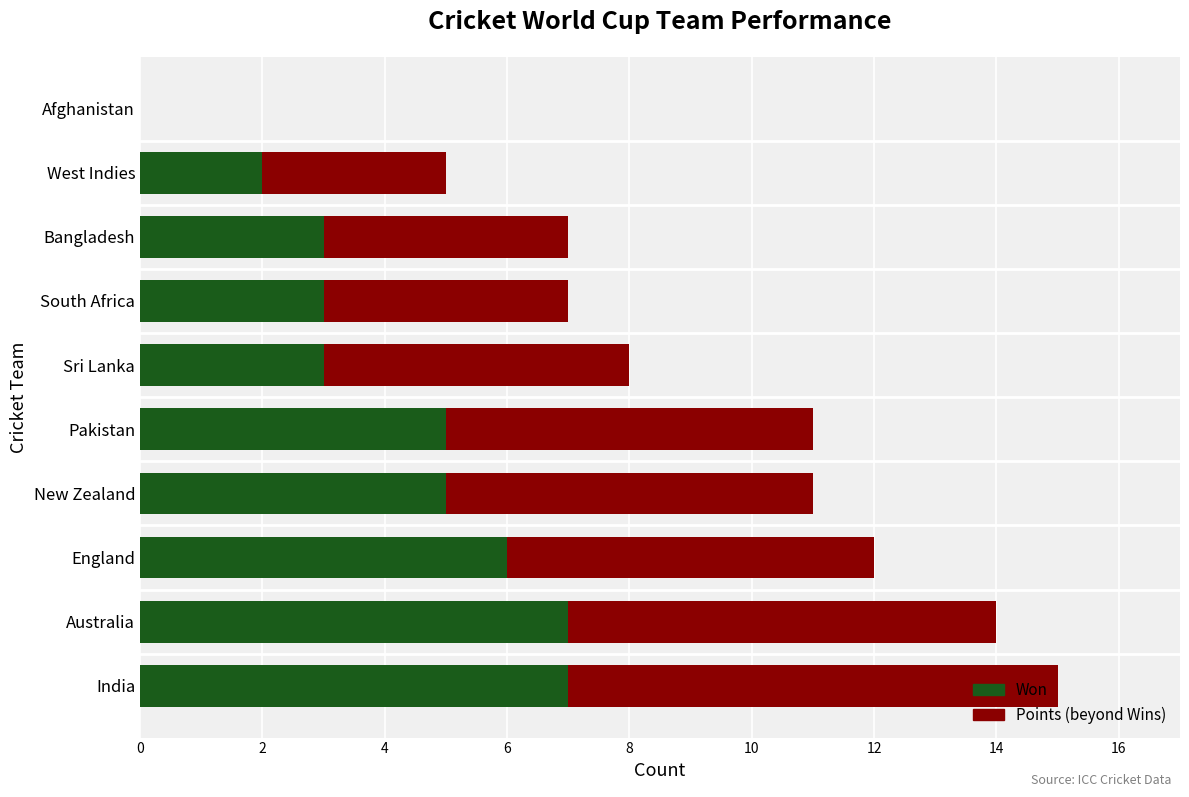

What is the sum of all Won values?

41